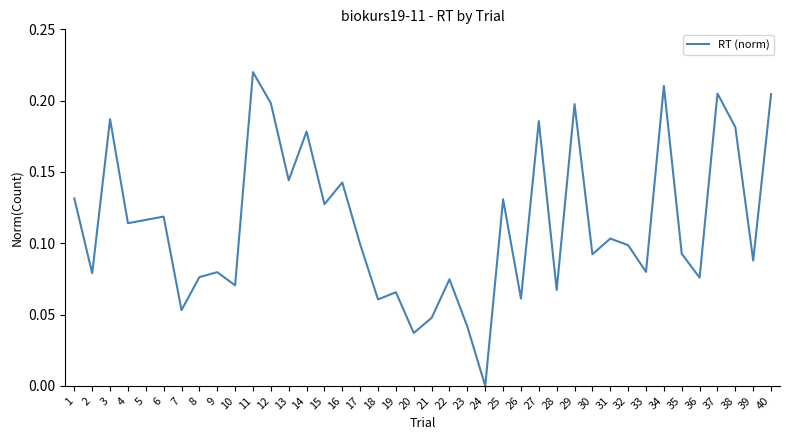

The chart shows a value of 0.3 at 14. True or false?

False